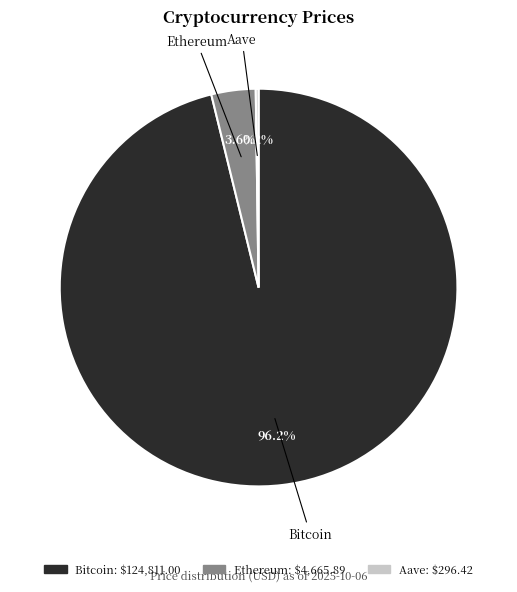

To the nearest percent, what portion does Ethereum represent?

4%